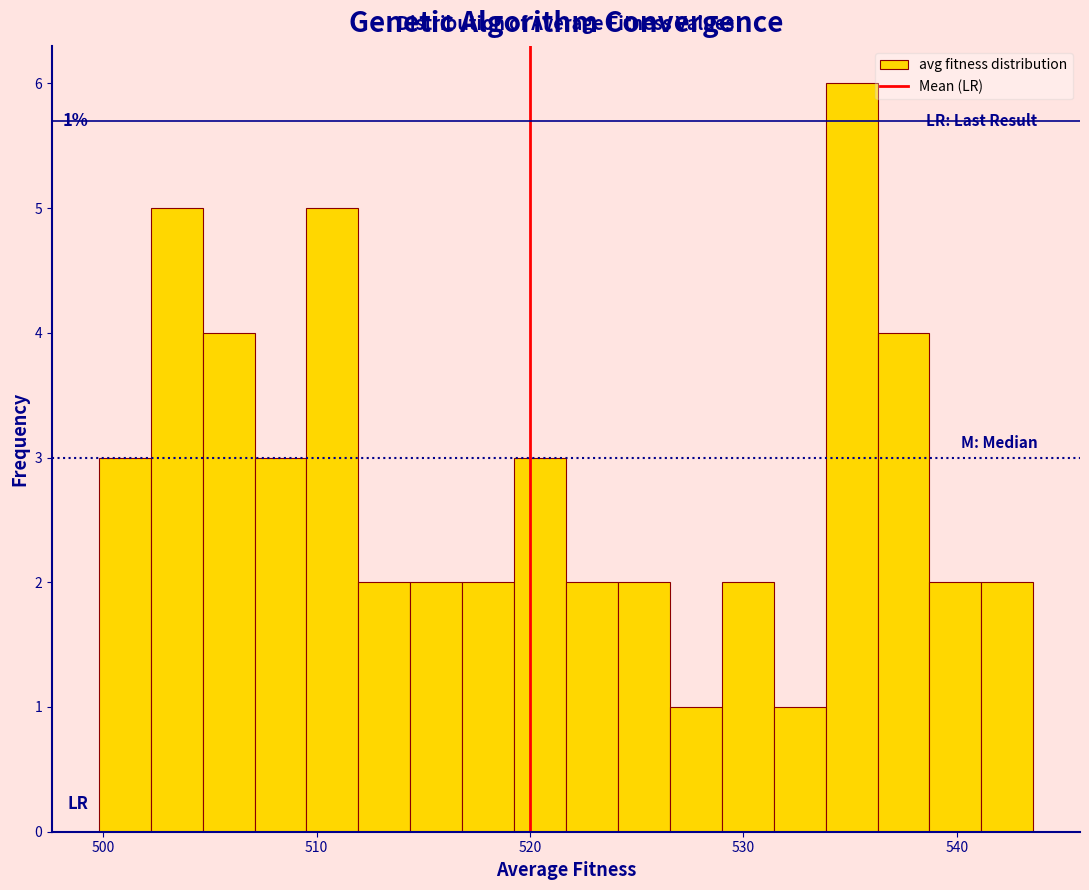

Around what value on the x-axis is the tallest bar? Give the approximate position of its centre, as read against the axis.

535